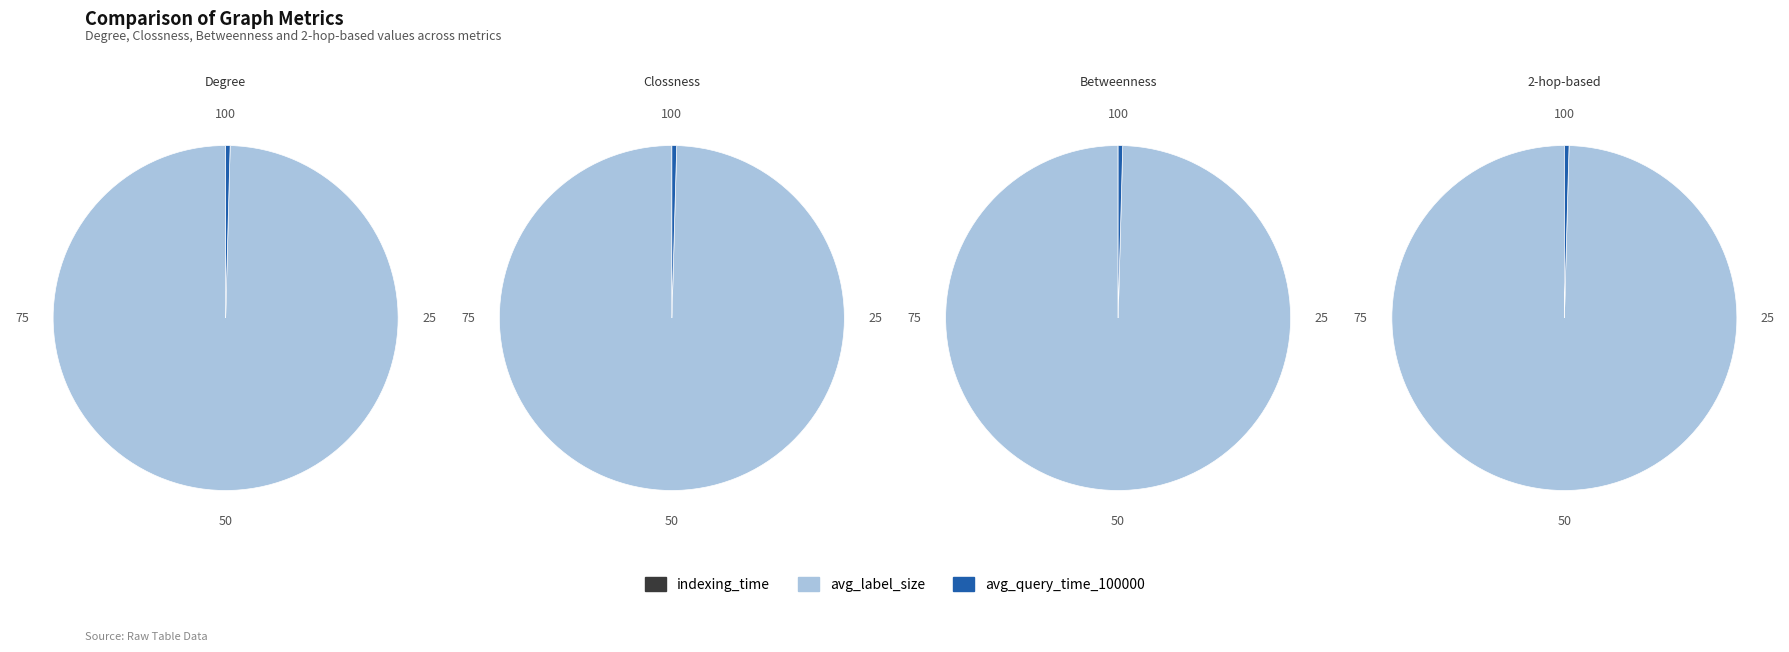

Which category accounts for the majority?

avg_label_size